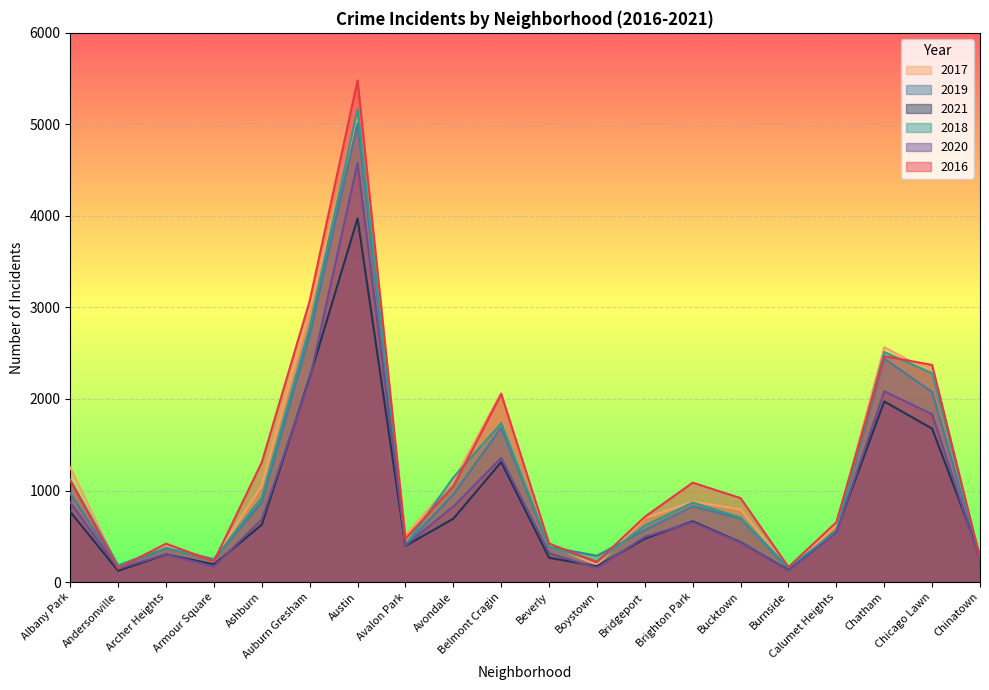

What is the label of the 9th point from the right?

Boystown